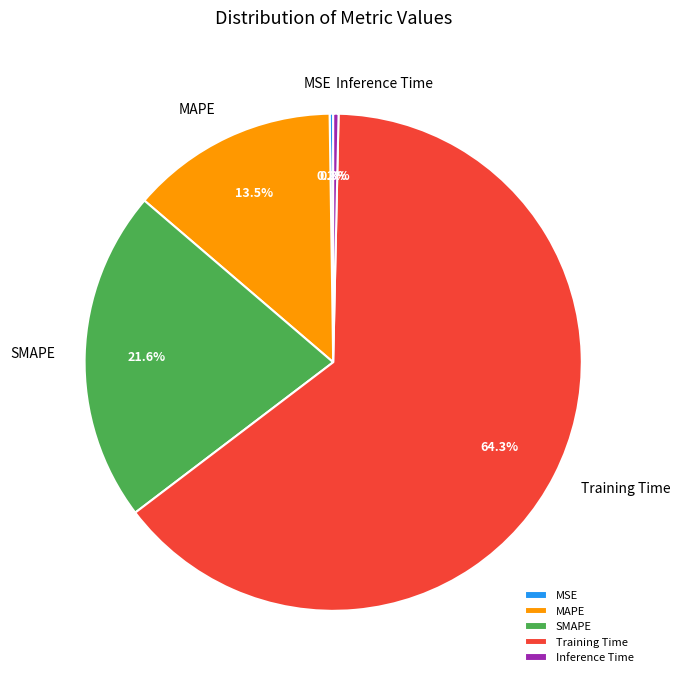

Does MAPE account for over 50% of the chart?

No